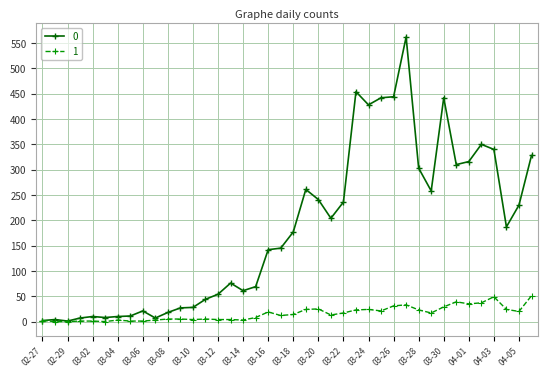

True or false: 0 has more than 2 points higher than both neighbors.

True